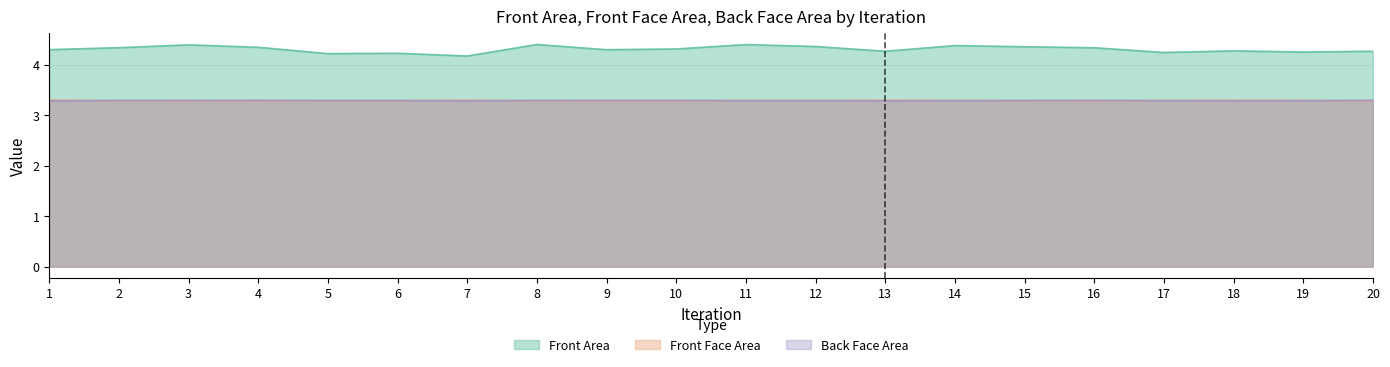

Reading right to left, extract all data points from this chart.

Front Area: 20=4.3	19=4.2	18=4.3	17=4.2	16=4.3	15=4.4	14=4.4	13=4.3	12=4.4	11=4.4	10=4.3	9=4.3	8=4.4	7=4.2	6=4.2	5=4.2	4=4.3	3=4.4	2=4.3	1=4.3
Front Face Area: 20=3.3	19=3.3	18=3.3	17=3.3	16=3.3	15=3.3	14=3.3	13=3.3	12=3.3	11=3.3	10=3.3	9=3.3	8=3.3	7=3.3	6=3.3	5=3.3	4=3.3	3=3.3	2=3.3	1=3.3
Back Face Area: 20=3.3	19=3.3	18=3.3	17=3.3	16=3.3	15=3.3	14=3.3	13=3.3	12=3.3	11=3.3	10=3.3	9=3.3	8=3.3	7=3.3	6=3.3	5=3.3	4=3.3	3=3.3	2=3.3	1=3.3